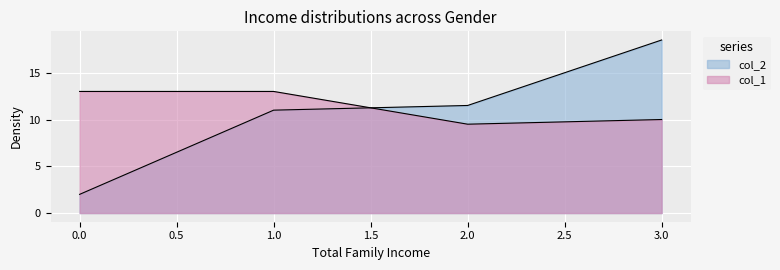

At 2, list the series in order from largest to smallest.

col_2, col_1